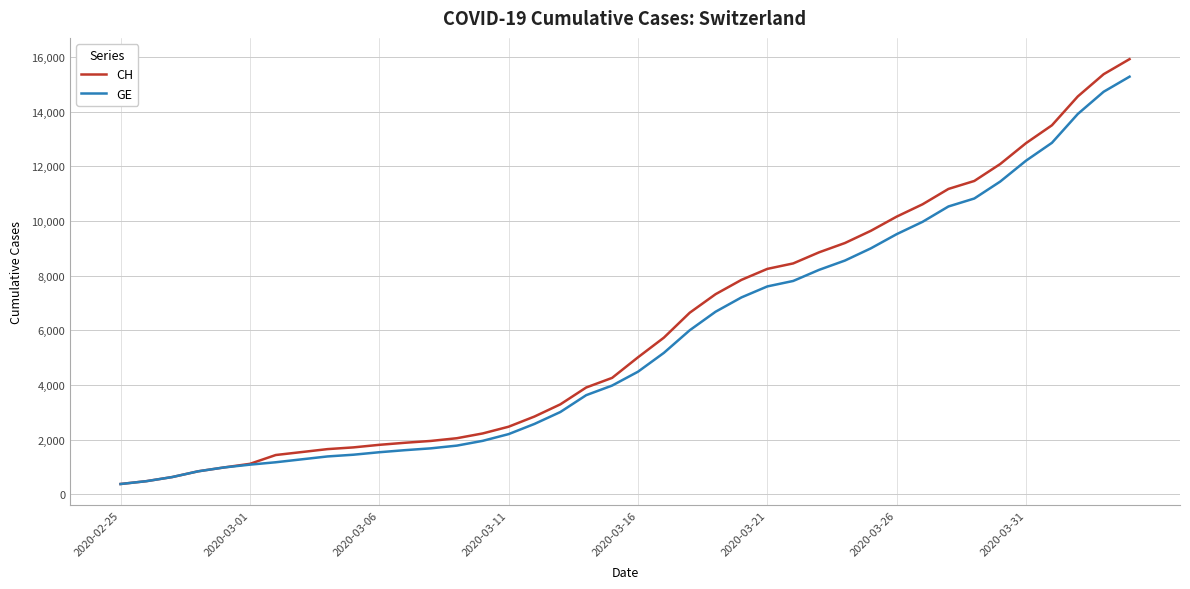

What is the difference between the second highest and second lowest values in the GE series?

14254